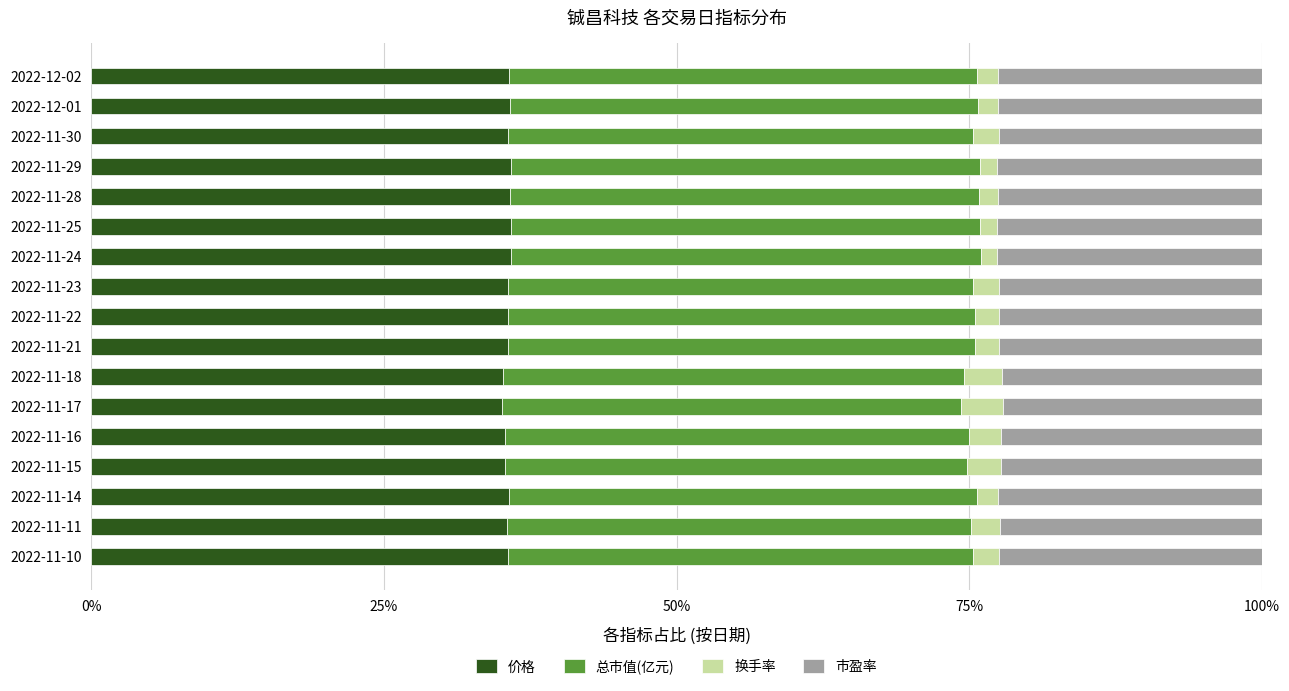

Is it true that 价格 equals 14.8 at 2022-11-25?

False